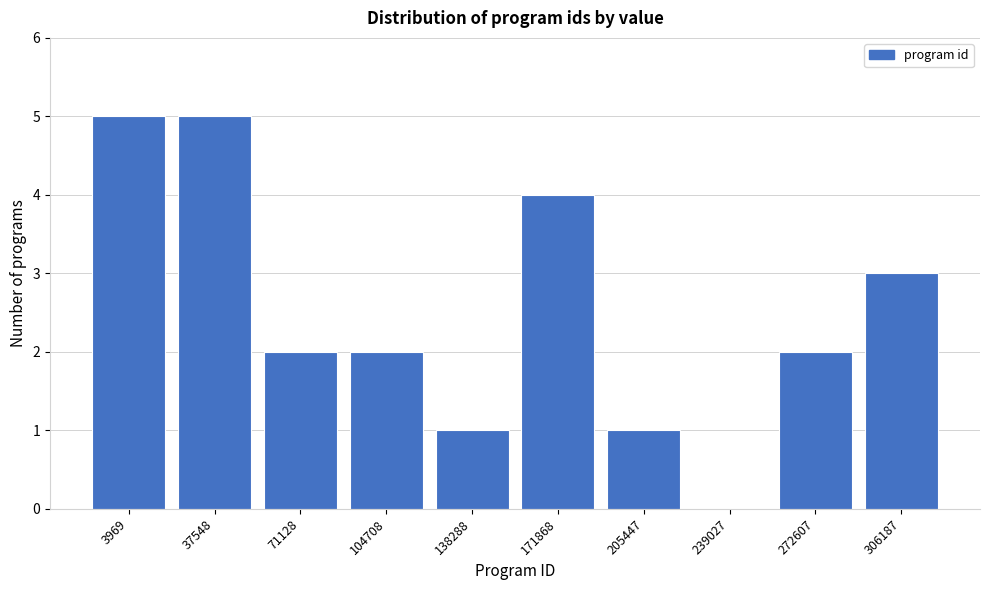

Reading left to right, extract all data points from this chart.

3969=5	37548=5	71128=2	104708=2	138288=1	171868=4	205447=1	239027=0	272607=2	306187=3